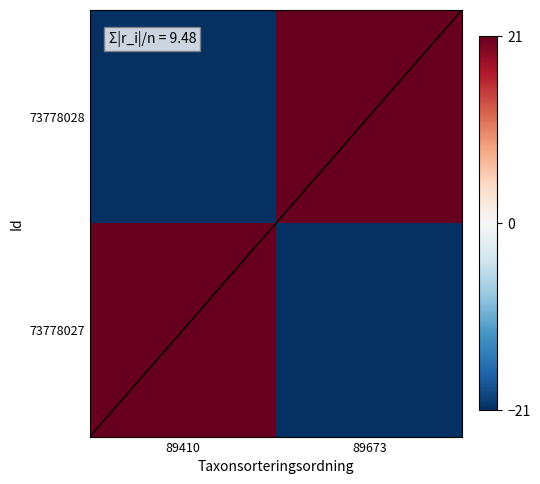

Reading right to left, transcribe all the data shown in this chart.

73778027: 89673=-21	89410=21
73778028: 89673=21	89410=-21